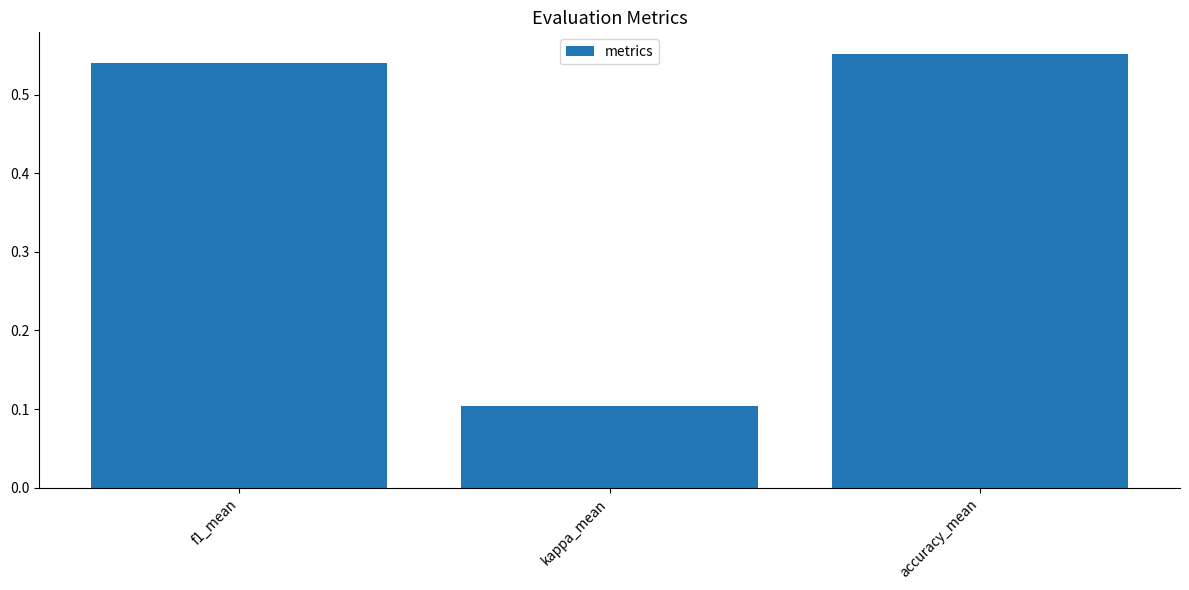

The value at kappa_mean is 0.2. True or false?

False